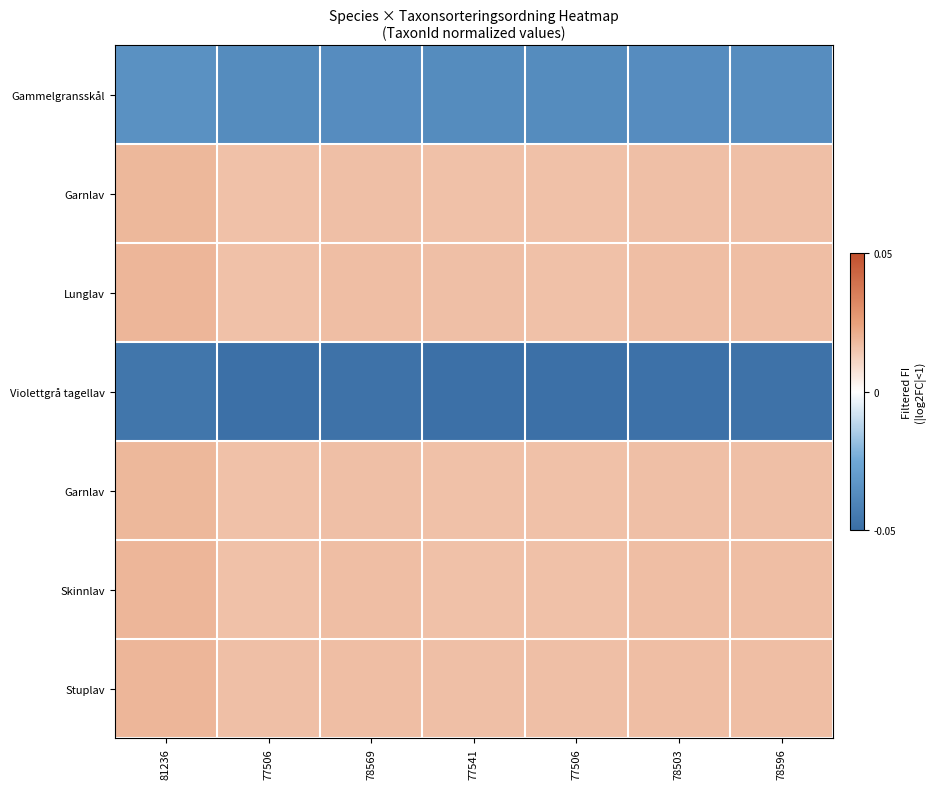

At which category is the sum across all series the highest?

81236